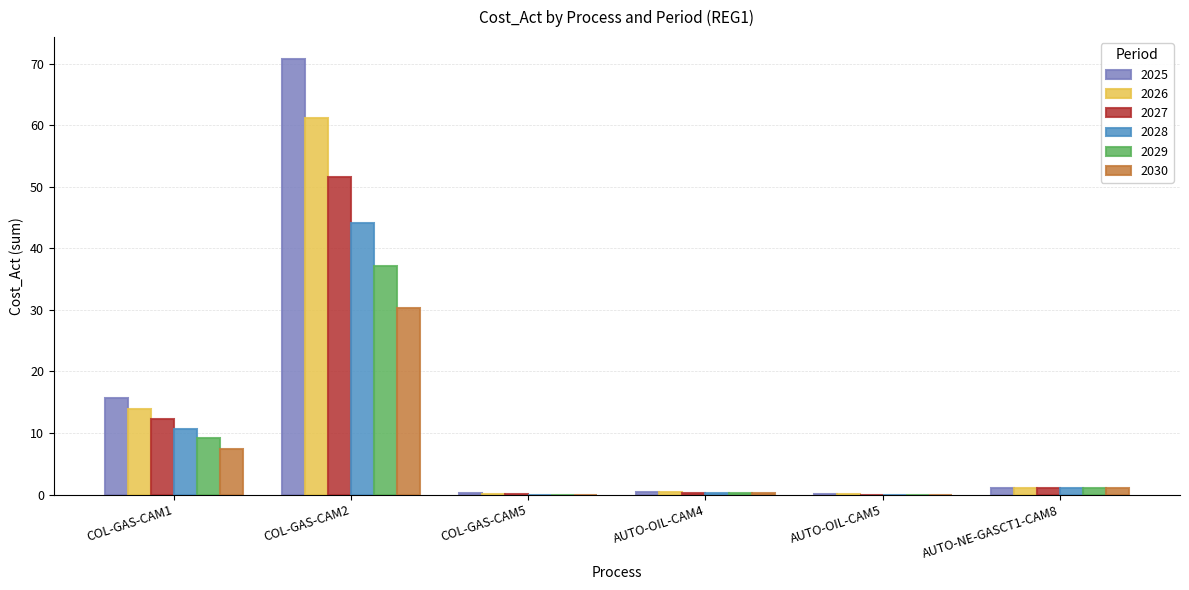

What is the maximum value shown in the chart?

70.8